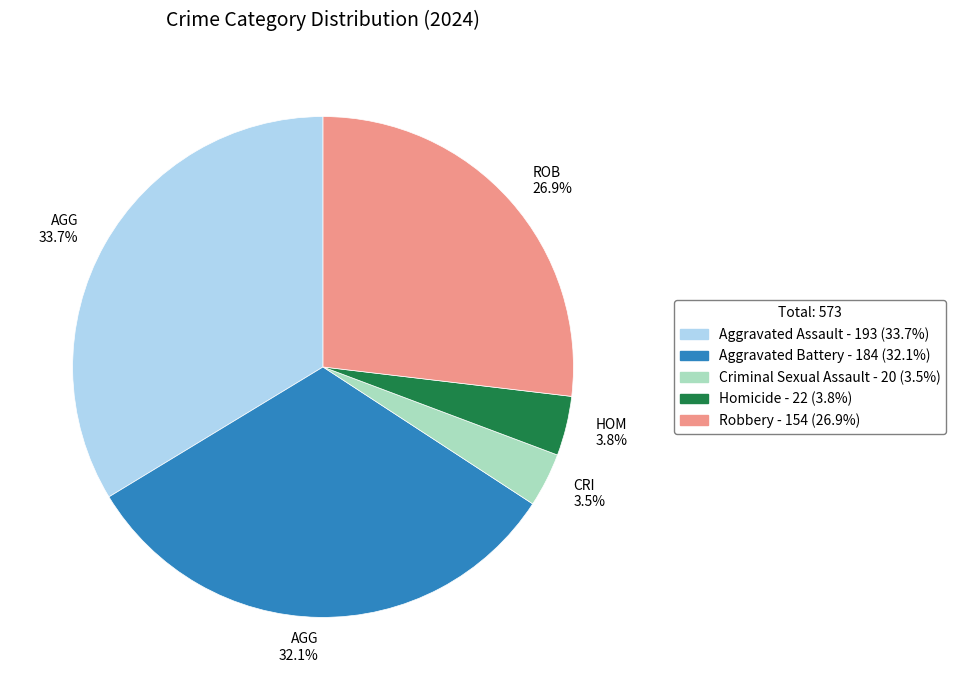

Is the sum of AGG 32.1% and HOM 3.8% greater than half?

No